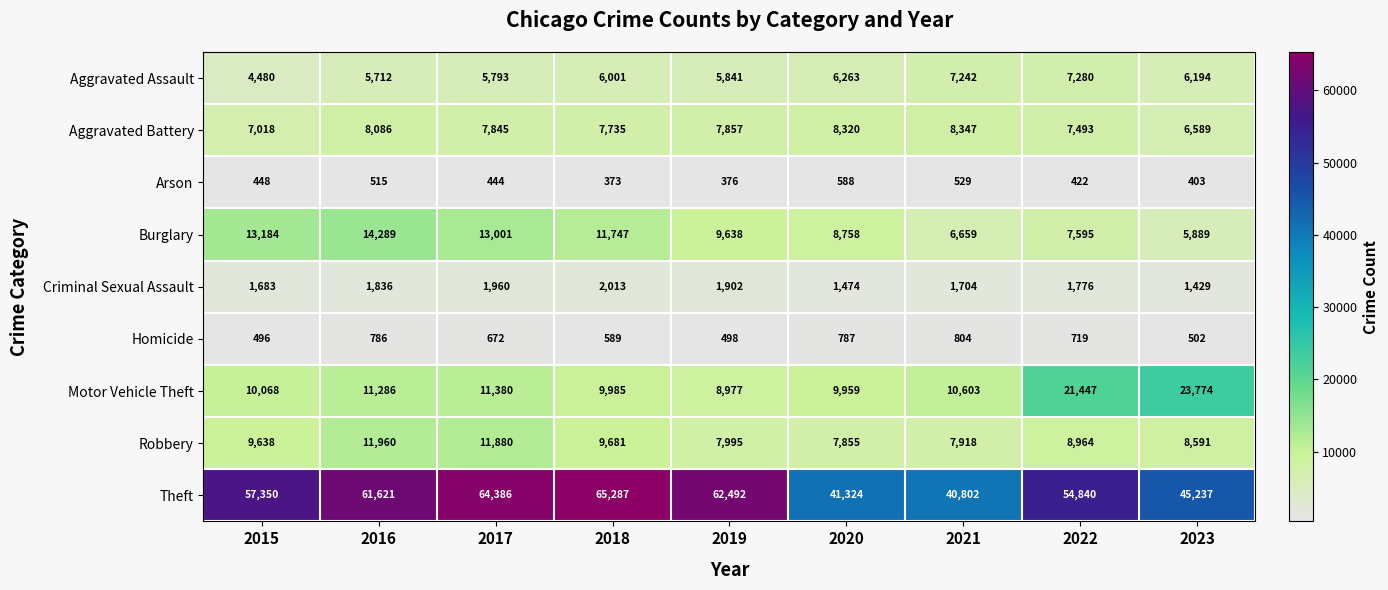

What is the lowest value of the Robbery series?

7855